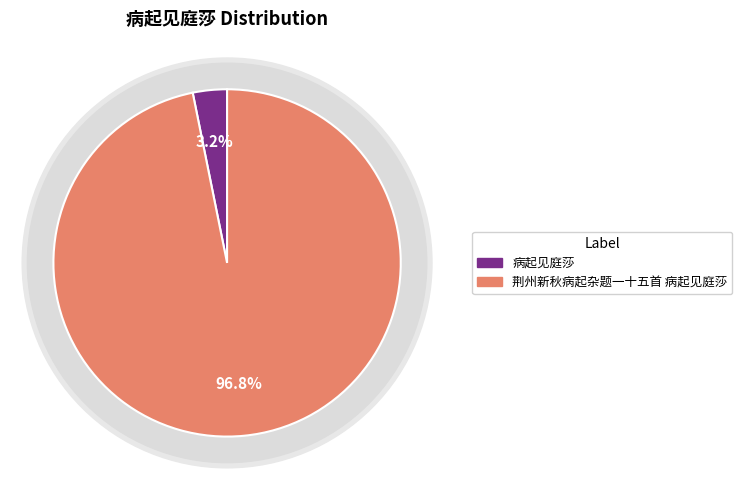

How many slices are in this pie chart?

2